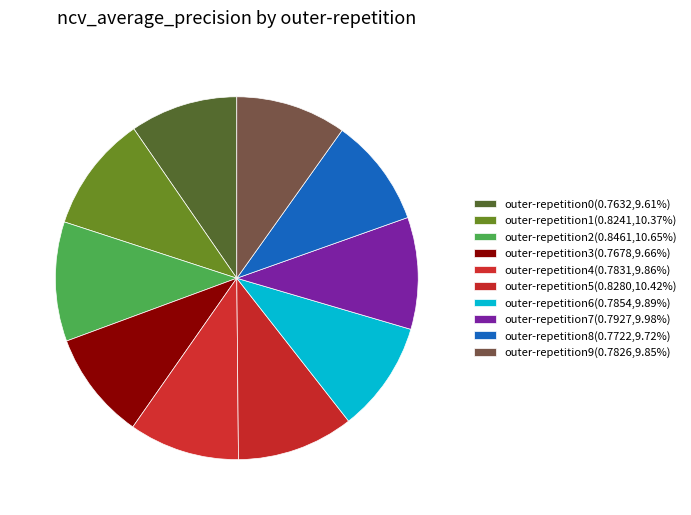

Which slice is the largest?

outer-repetition2